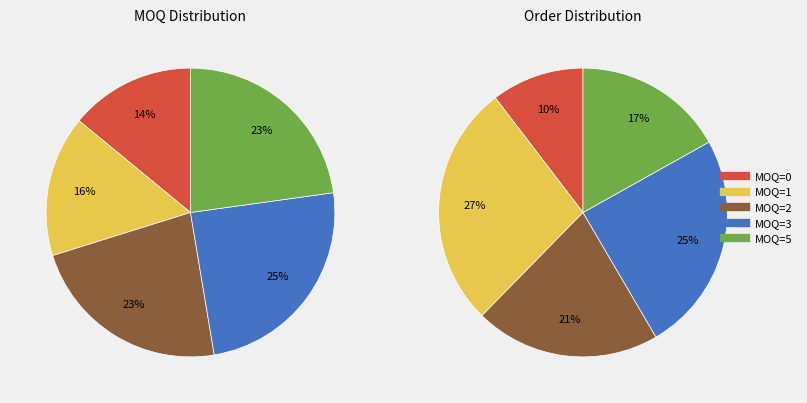

Is it true that MOQ=2 is 36% of the pie?

False